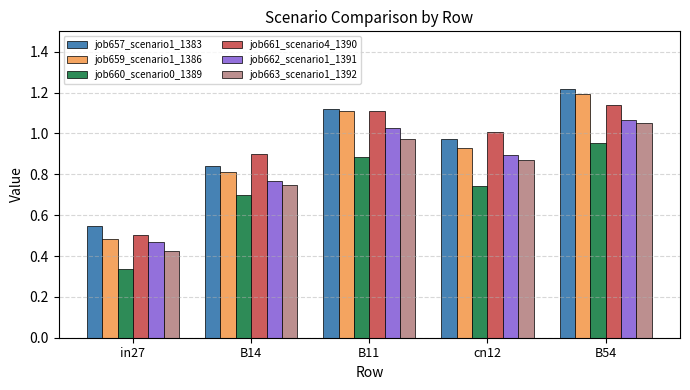

What is the difference between the maximum and minimum values in the job662_scenario1_1391 series?

0.6